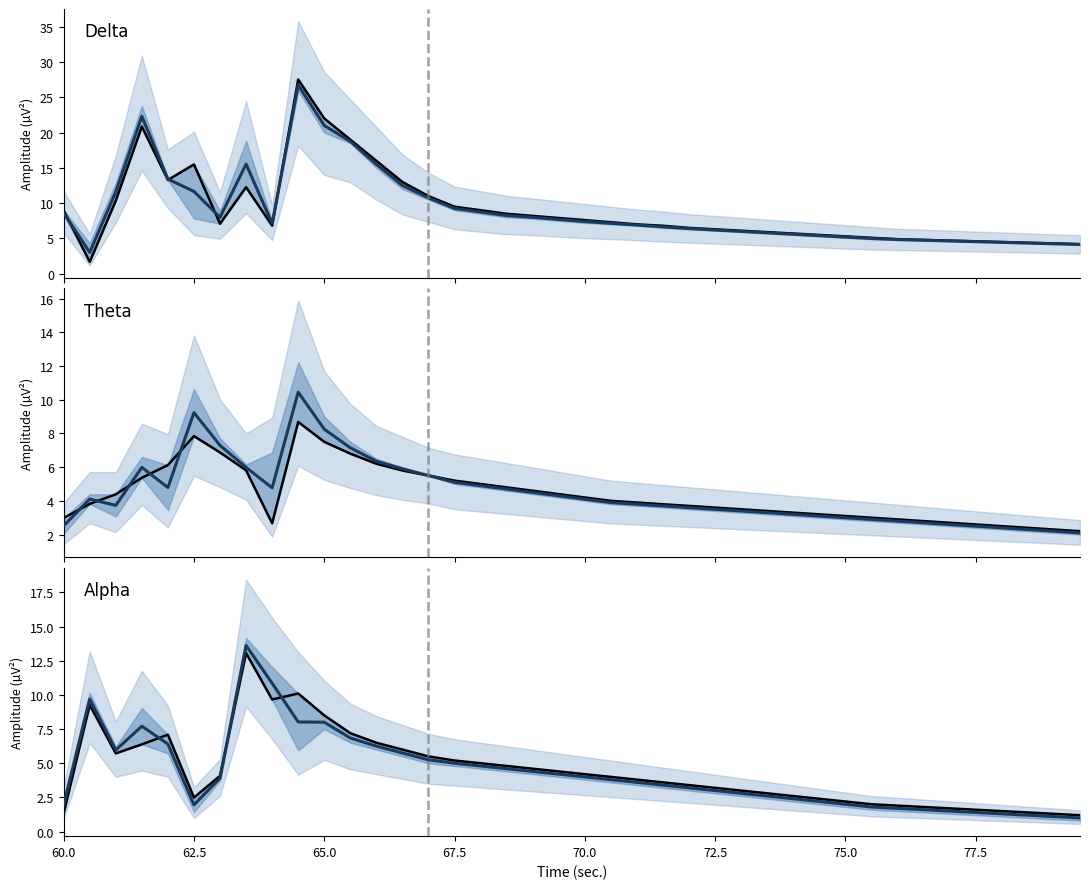

Does the chart have visible grid lines?

No